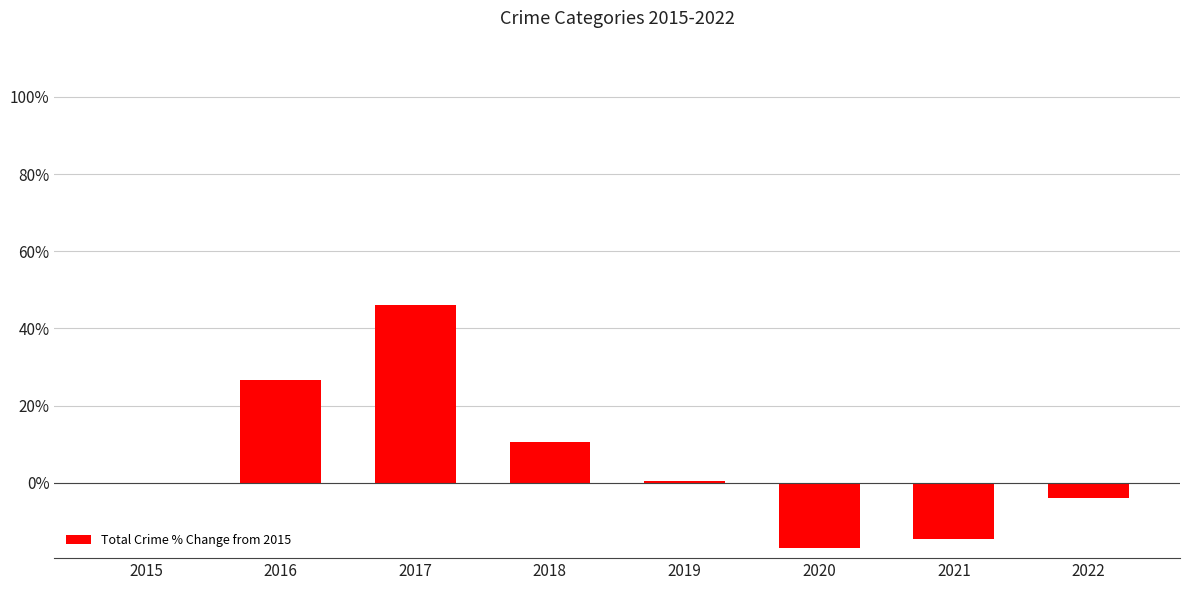

Are the bars grouped side by side (vs. stacked)?

No